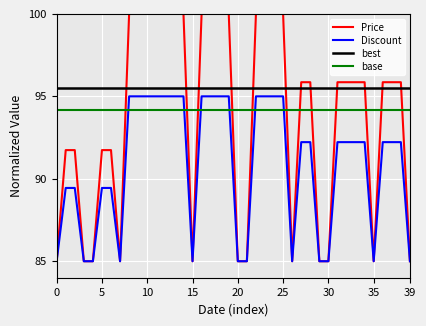

Count the Price values in the range 85 to 100.

40